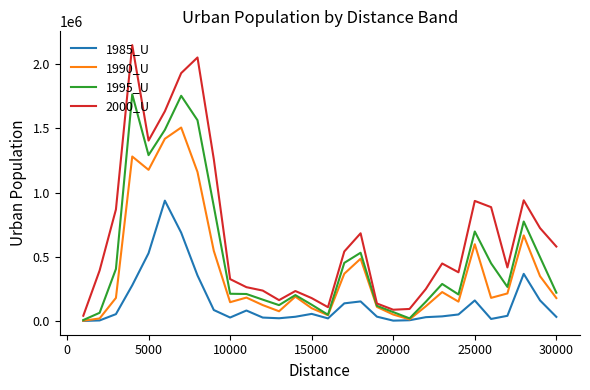

Which series has the largest total across all categories?

2000_U